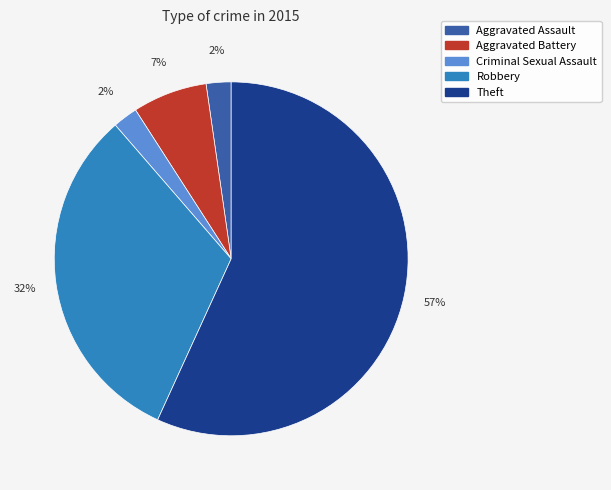

Does Robbery account for over 50% of the chart?

No